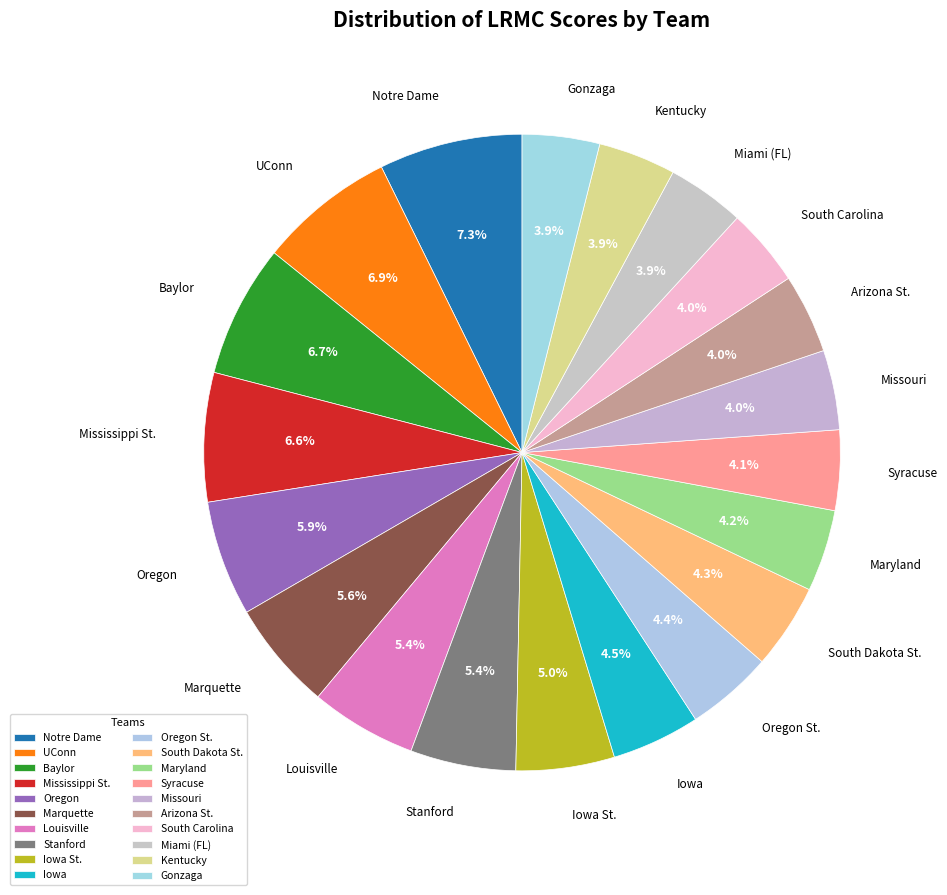

How many segments does this pie chart have?

20